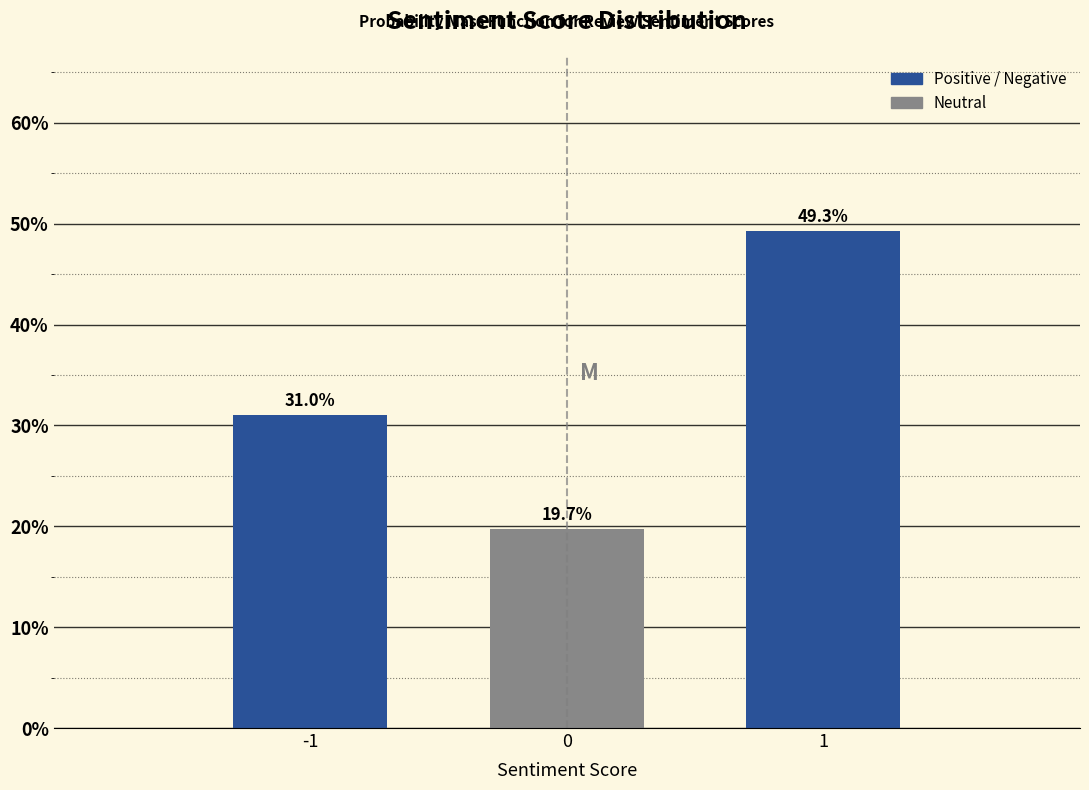

Reading right to left, what are all the values shown in this chart?

49.3	19.7	31.0